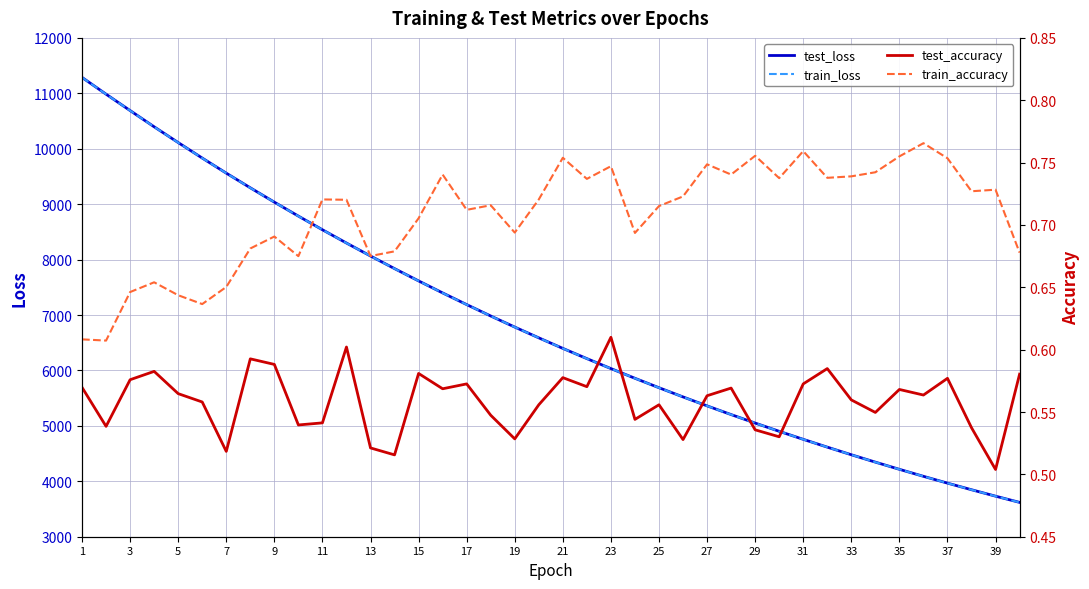

What is the highest value of the test_loss series?

11286.7